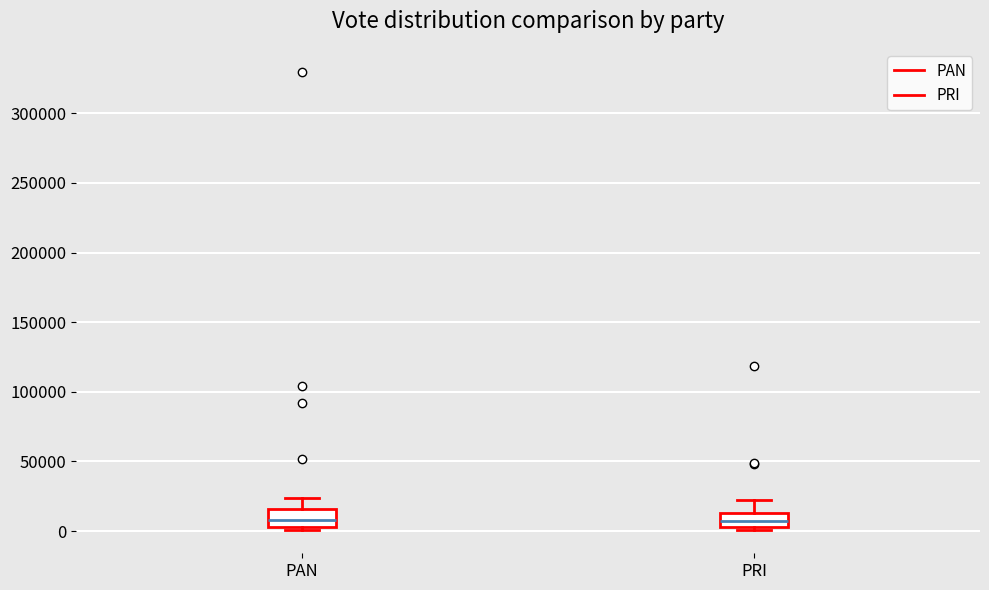

Reading left to right, transcribe this box plot: for each box, give where its median line is, the range the box spans, and where its two whiskers end, as read against the y-axis. The values are not printed on the chart, so give them approximately, as read against the axis.

PAN: median 10000, box 5000 to 15000, whiskers 0 to 25000
PRI: median 5000 (inside the box), box 5000 to 15000, whiskers 0 to 25000